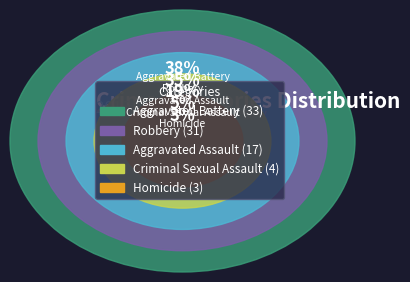

Do Aggravated Assault and Homicide together represent more than half of the pie?

No